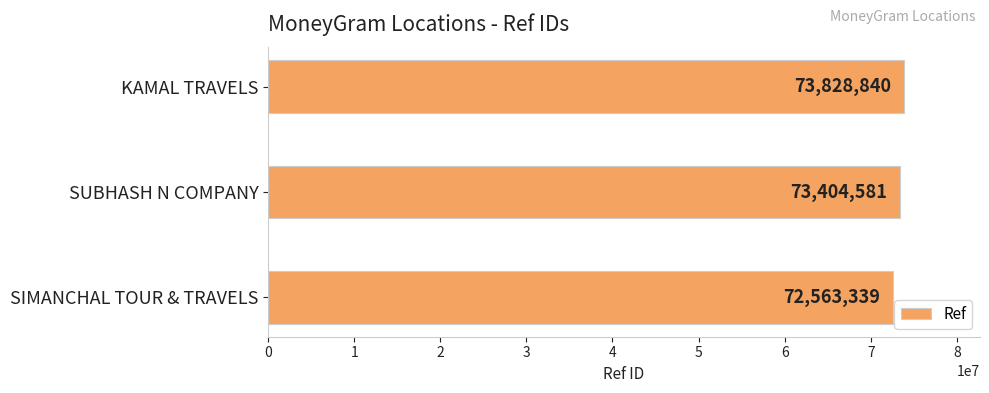

List the labels in order of value, smallest first.

SIMANCHAL TOUR & TRAVELS, SUBHASH N COMPANY, KAMAL TRAVELS